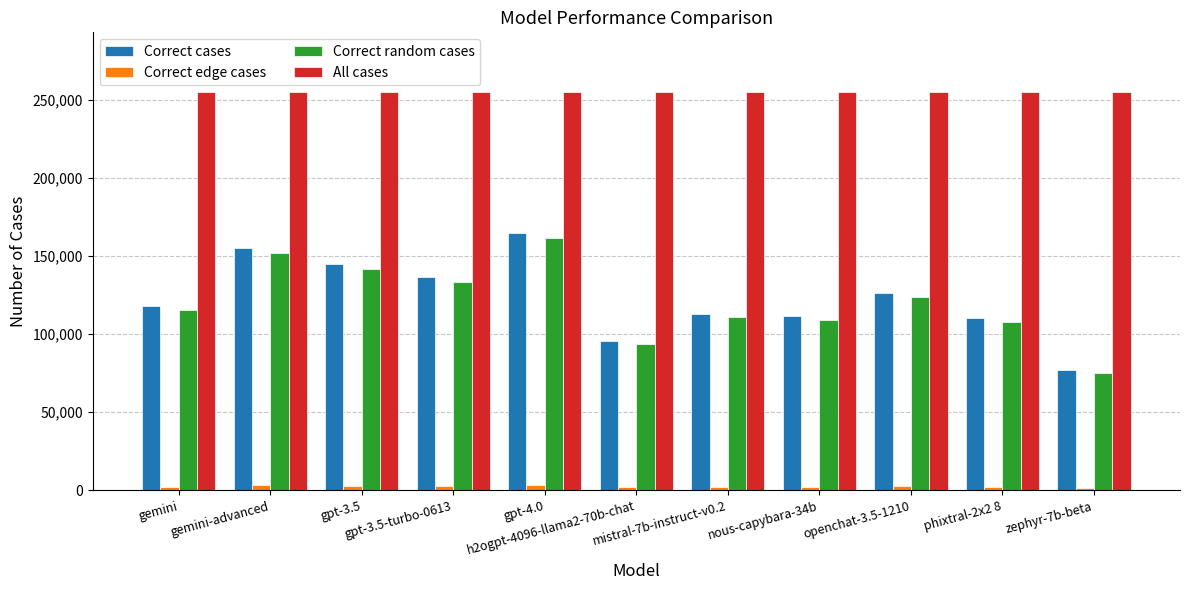

At how many categories does at least one series exceed 205684?

11